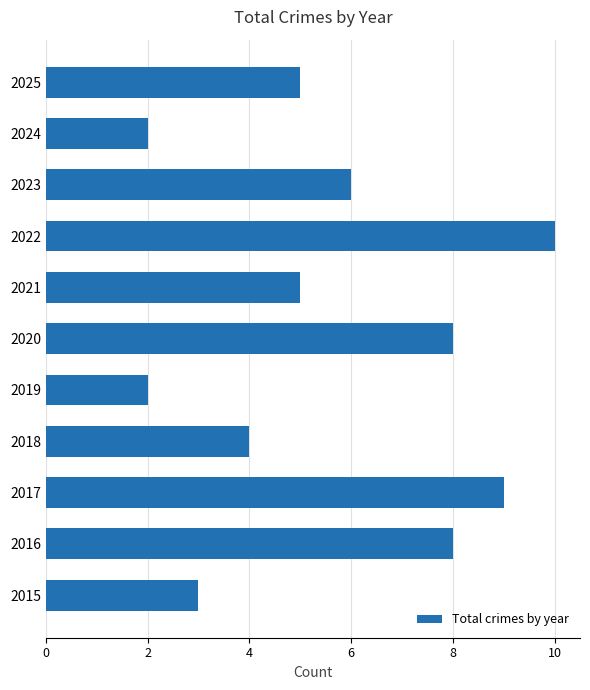

How many data points does each series have?

11